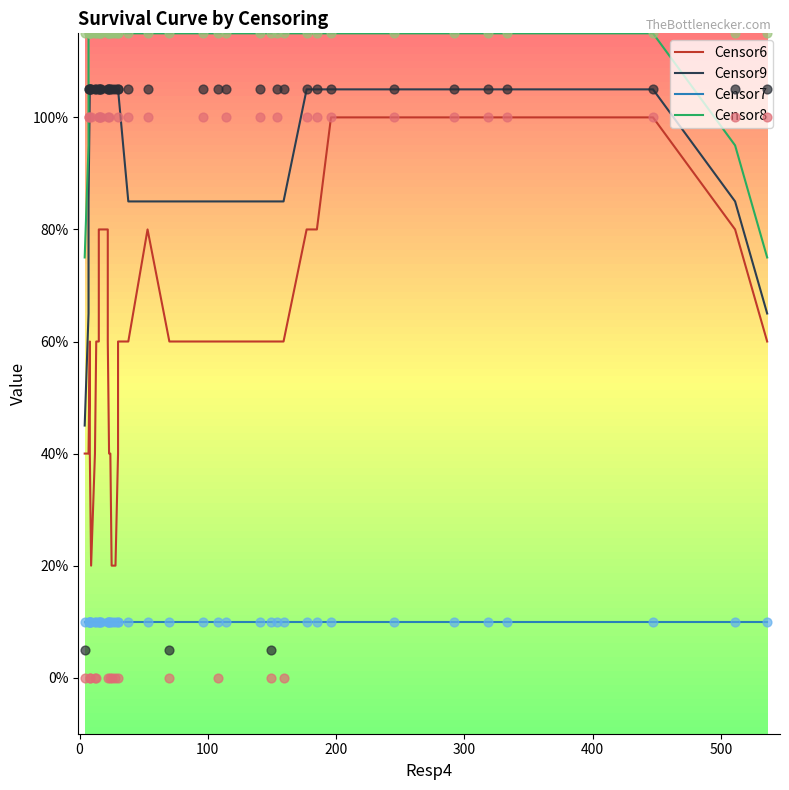

Which series has the largest Y range (max minus min)?

Censor6